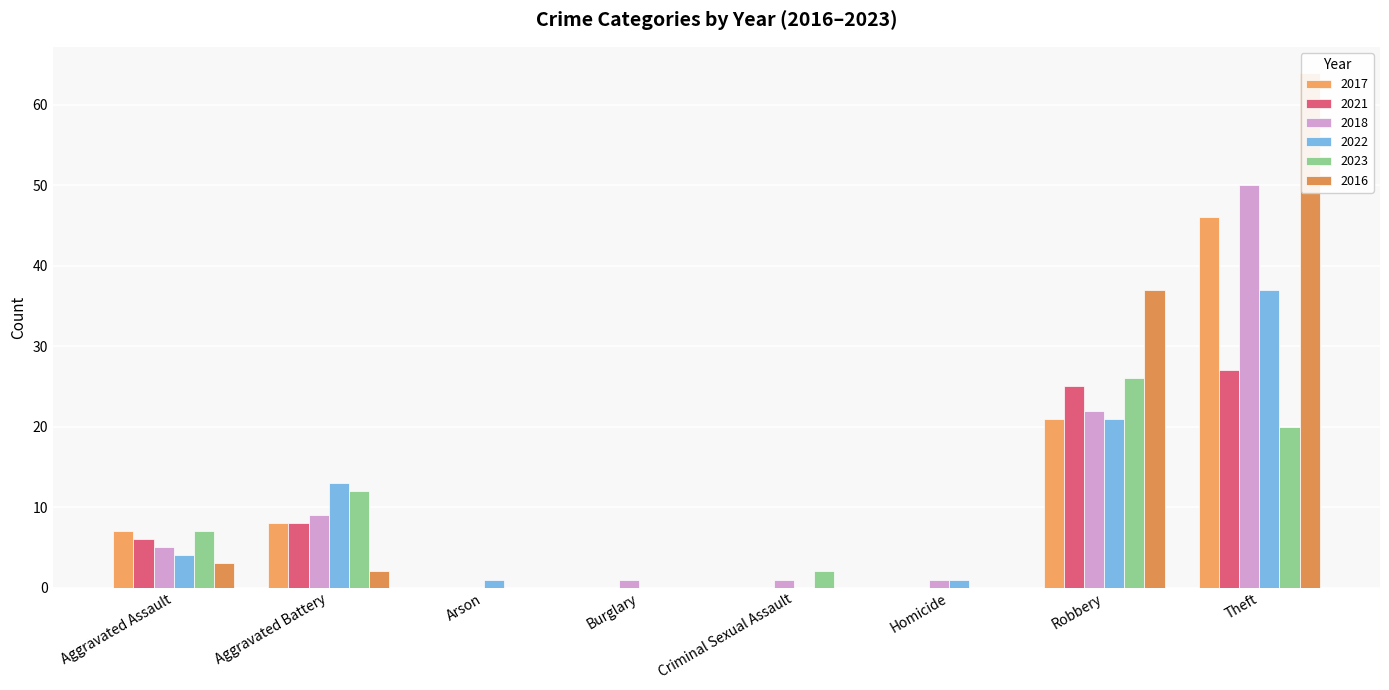

Which category has the lowest value across all series?

Arson